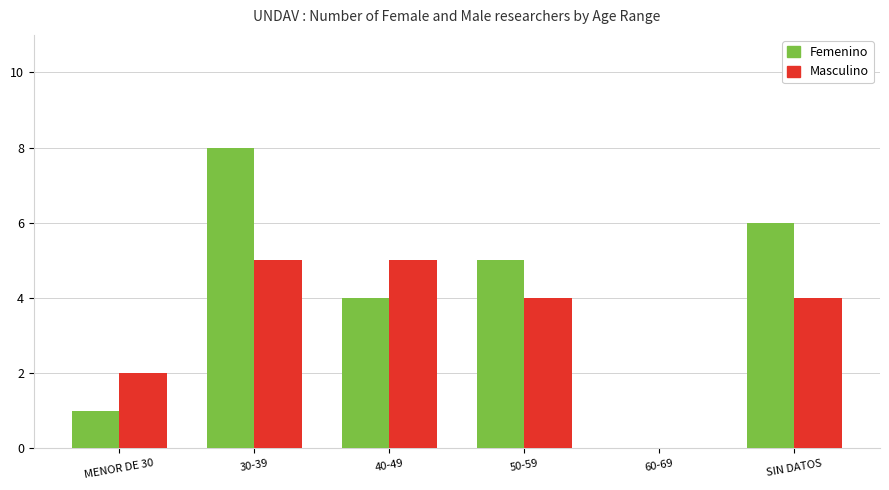

What is the sum of all Femenino values?

24